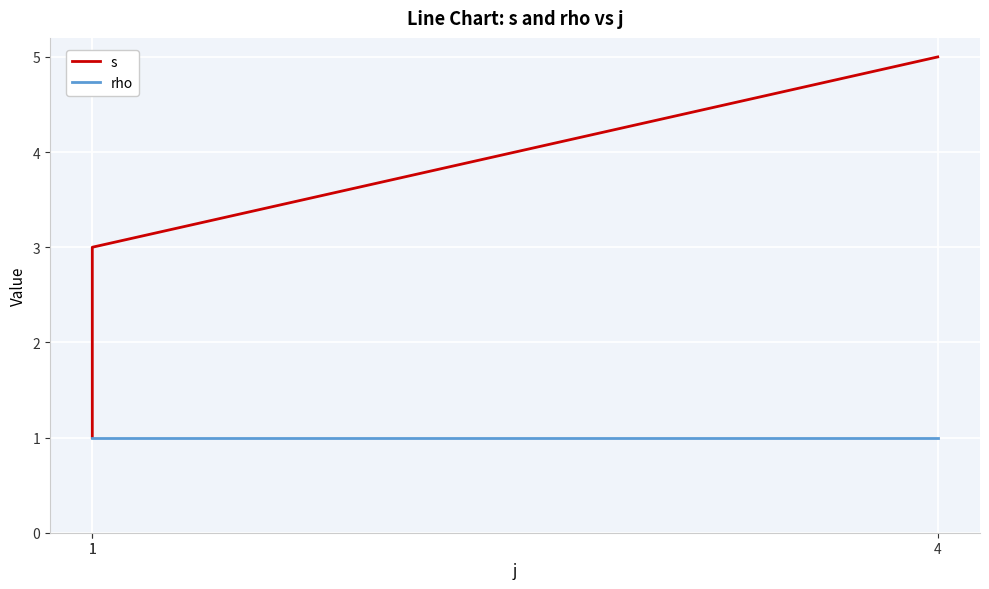

What is the average value of the s series?

3